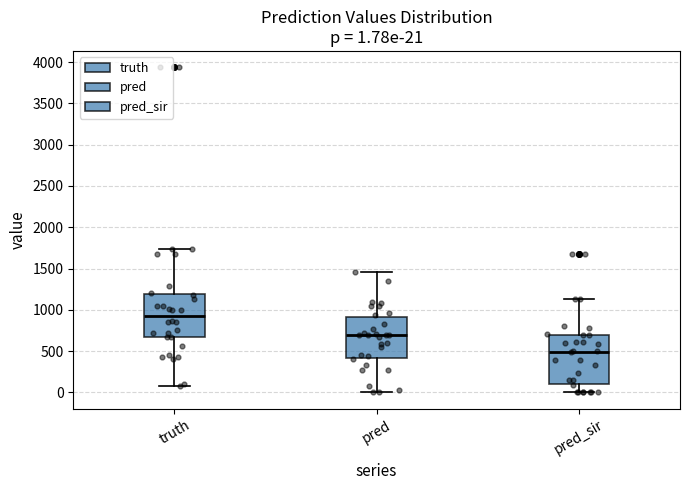

Comparing the boxes themselves (not the whiskers), which one is the tallest?

pred_sir